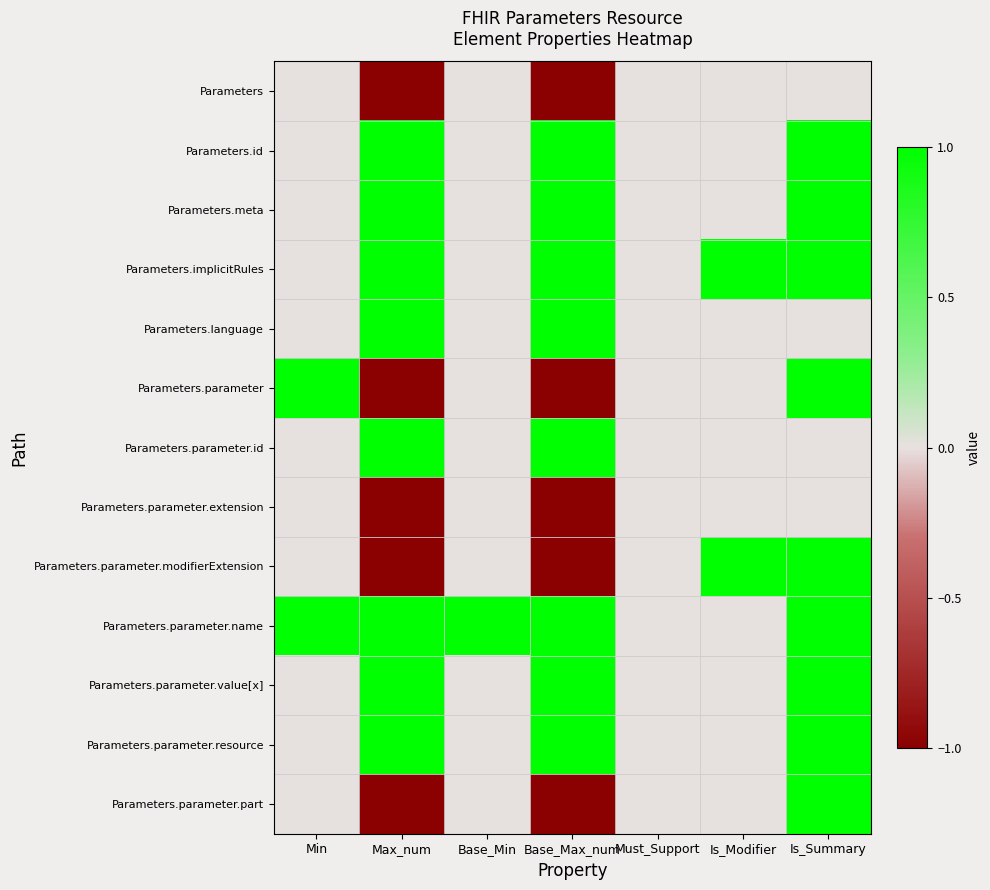

At how many categories does at least one series exceed 0?

6